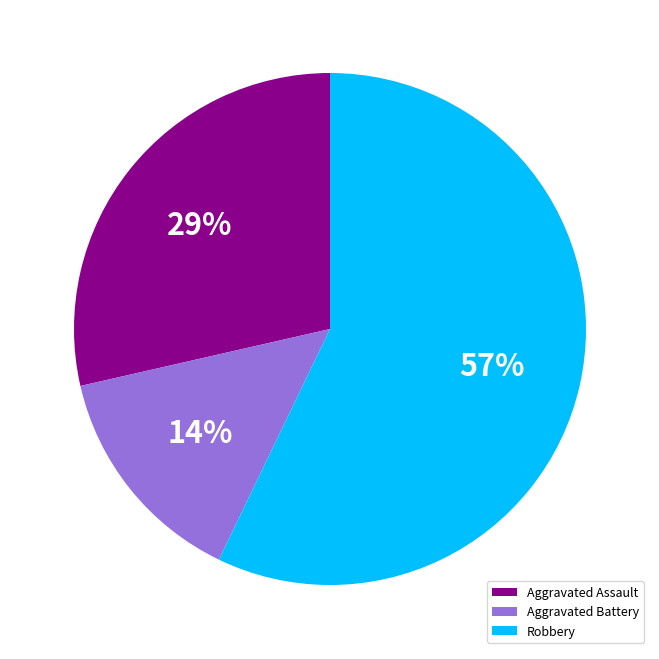

Which category accounts for the majority?

Robbery